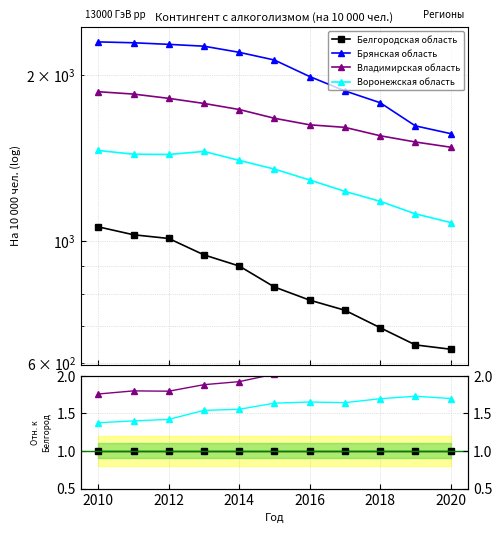

True or false: Белгородская область has a value of 1.5 at 2018.

False